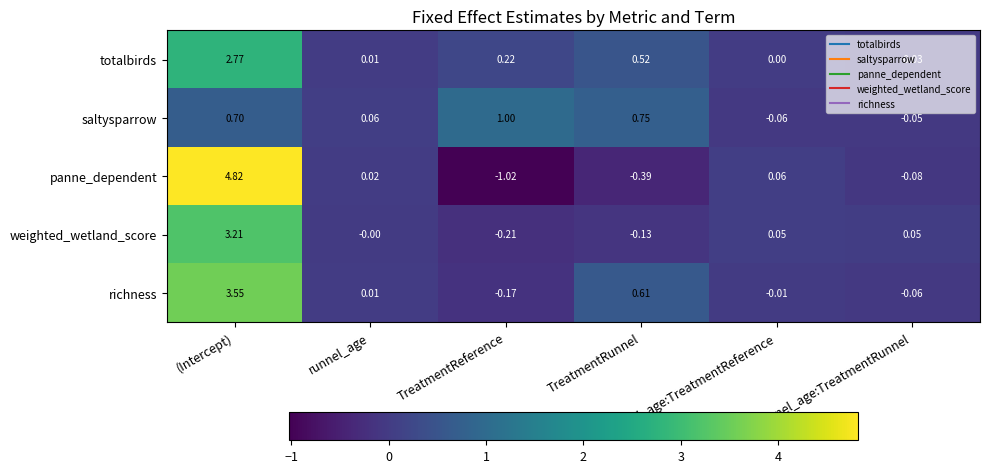

Which series has the widest spread of values?

panne_dependent